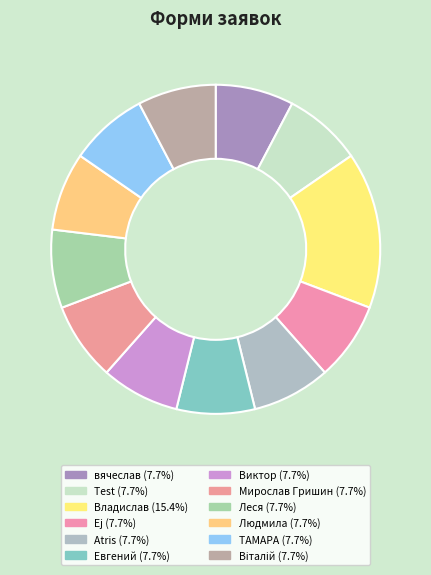

To the nearest percent, what portion does Atris represent?

8%